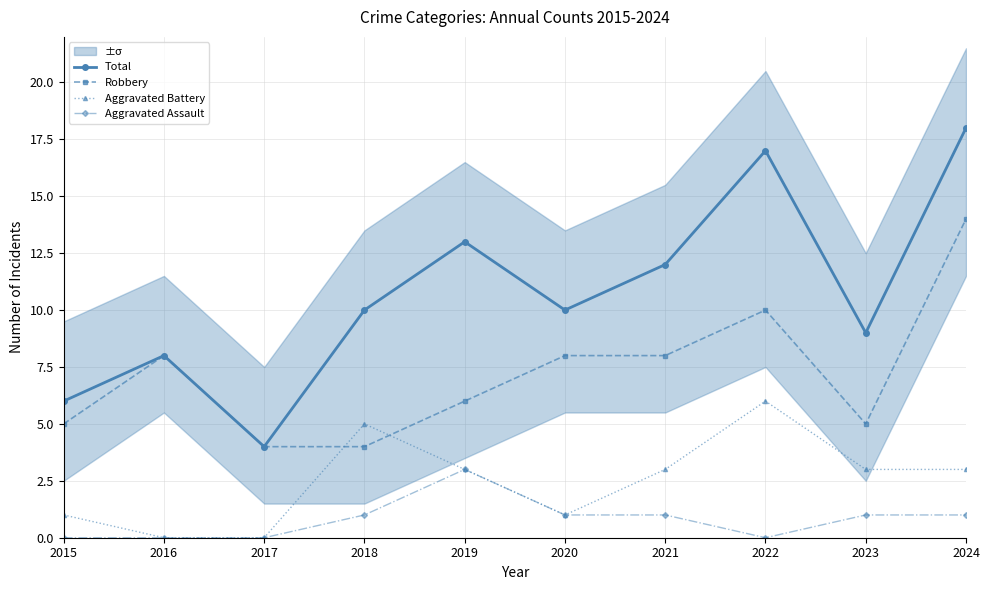

How many categories are shown in the chart?

10